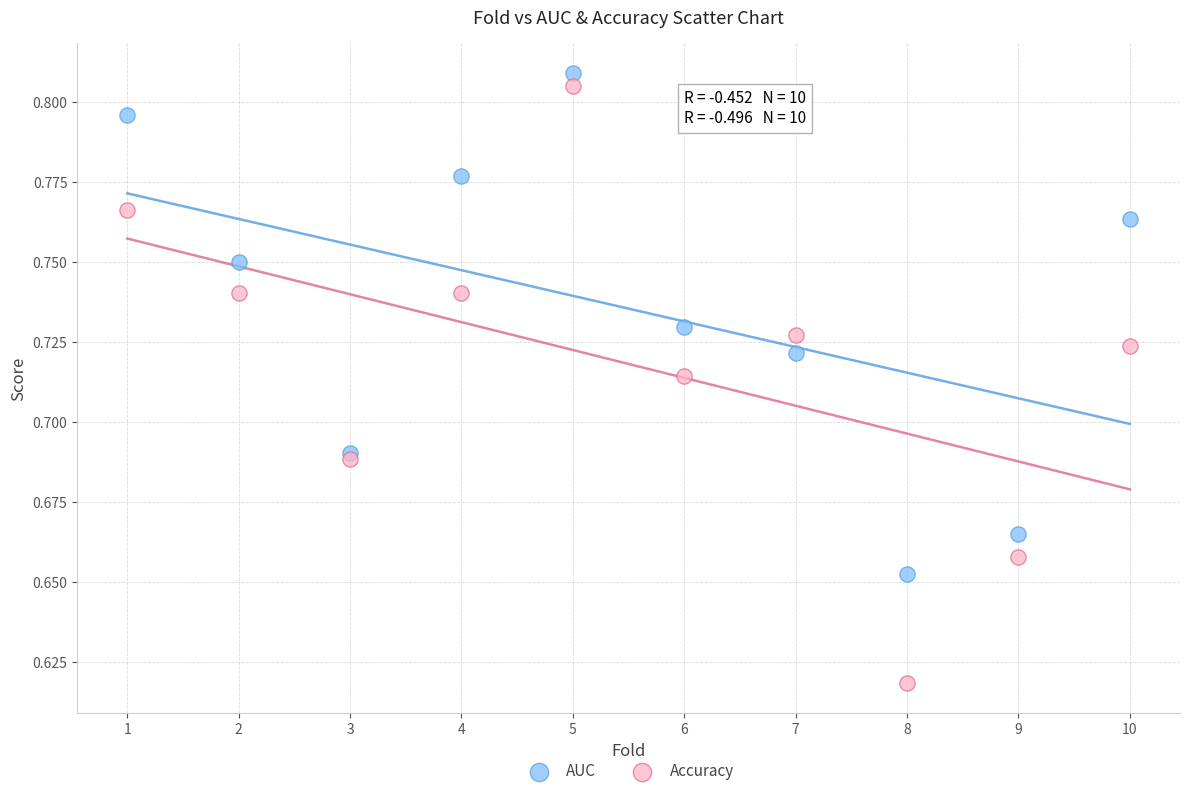

What are all the series names shown in the legend?

AUC, Accuracy